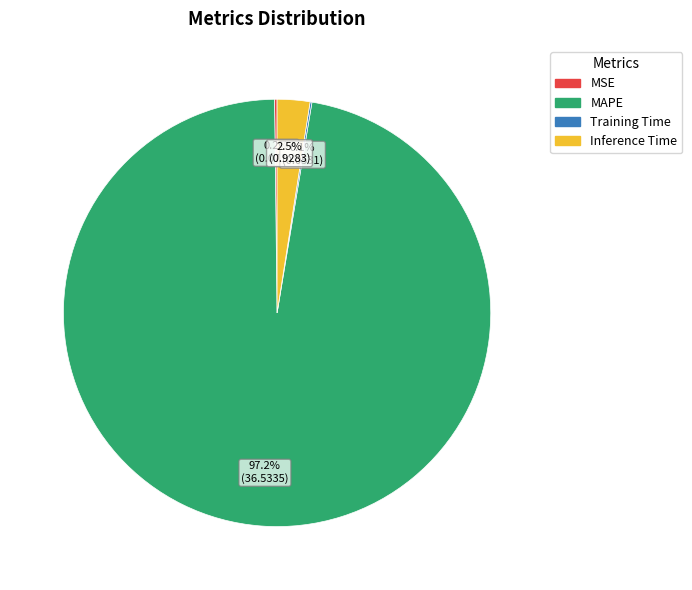

Is MAPE the majority of the pie?

Yes